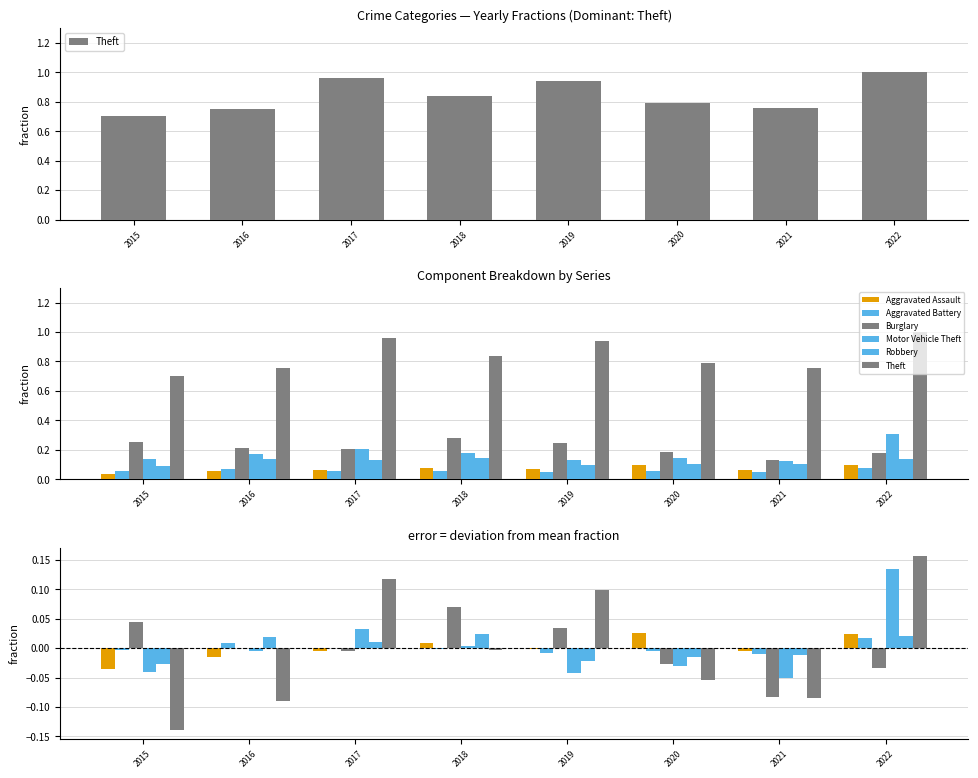

Reading right to left, transcribe all the data shown in this chart.

Theft: 0.2	-0.1	-0.1	0.1	-0.0	0.1	-0.1	-0.1
Aggravated Assault: 0.0	-0.0	0.0	-0.0	0.0	-0.0	-0.0	-0.0
Aggravated Battery: 0.0	-0.0	-0.0	-0.0	-0.0	0.0	0.0	-0.0
Burglary: -0.0	-0.1	-0.0	0.0	0.1	-0.0	-0.0	0.0
Motor Vehicle Theft: 0.1	-0.1	-0.0	-0.0	0.0	0.0	-0.0	-0.0
Robbery: 0.0	-0.0	-0.0	-0.0	0.0	0.0	0.0	-0.0